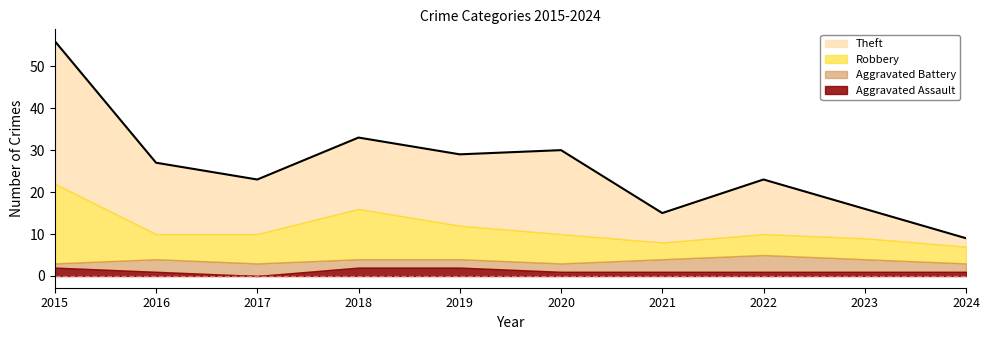

What is the sum of the Theft values at 2021 and 2020?

27